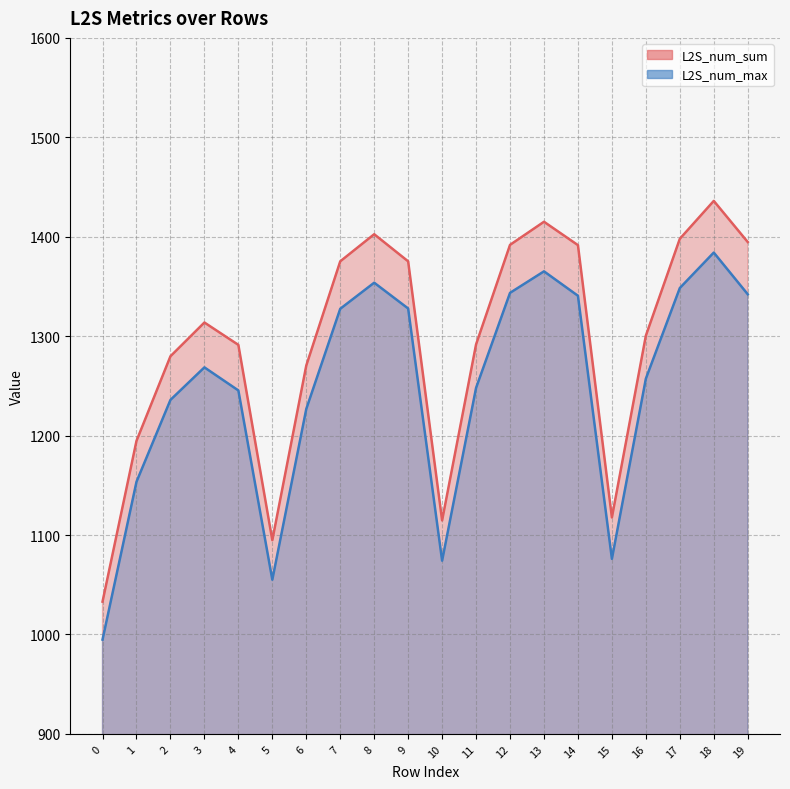

What is the value of the L2S_num_max point at the 1st from the left?

994.8